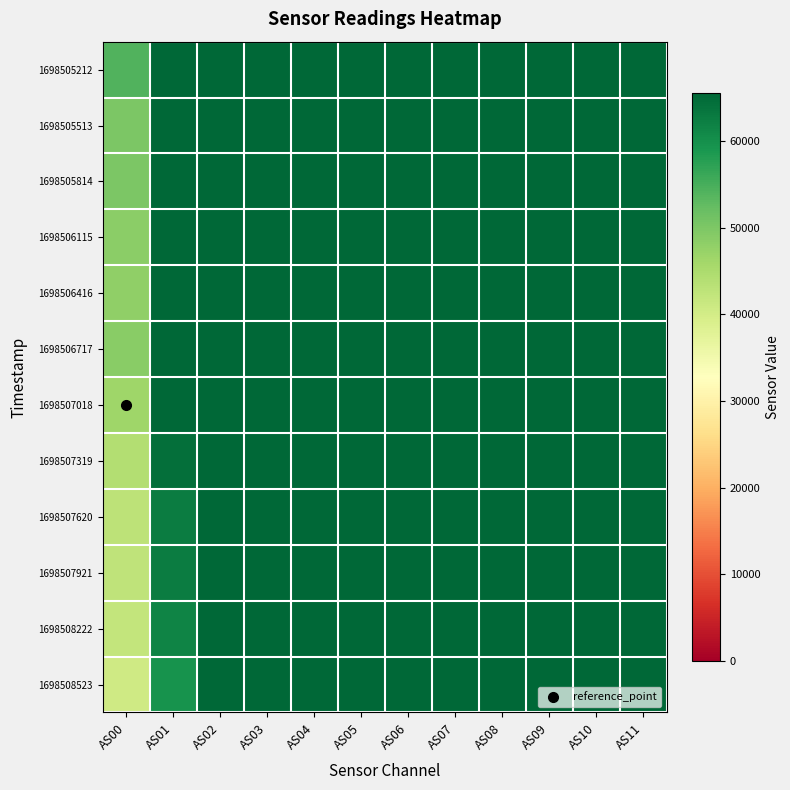

What is the total value across all series at AS06?

786420